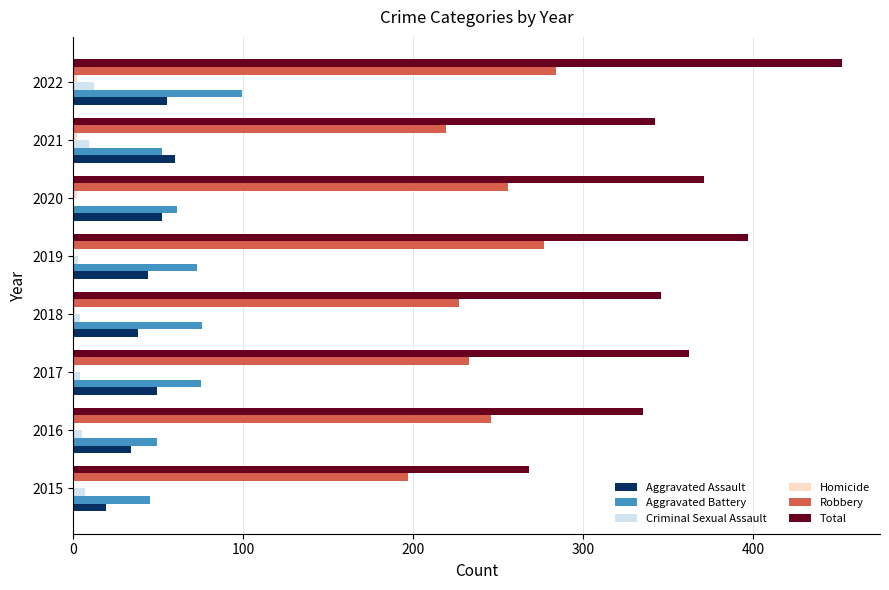

Is the value of Total at 2019 greater than the value of Aggravated Battery at 2022?

Yes